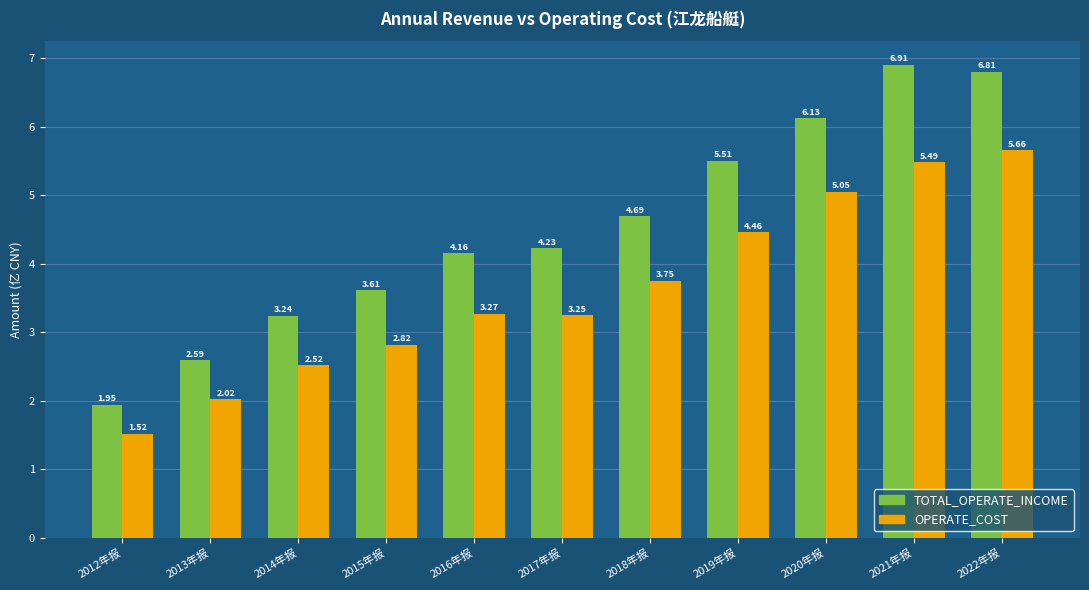

What is the greatest value displayed?

6.9